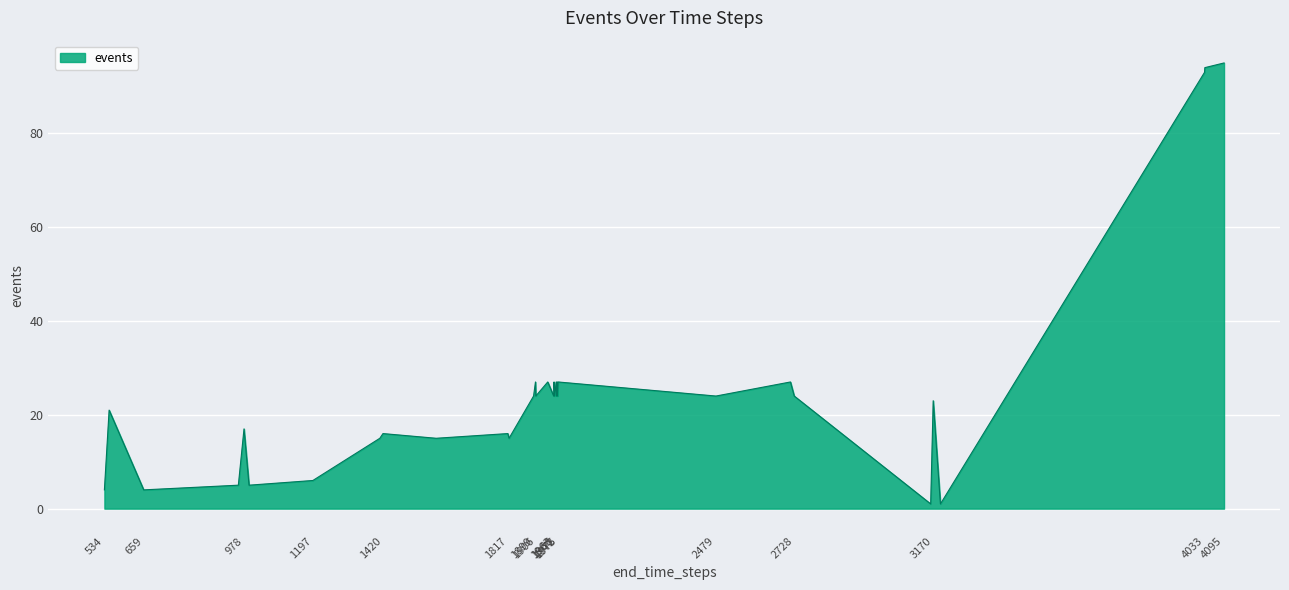

Does the chart display data point markers on the line(s)?

No